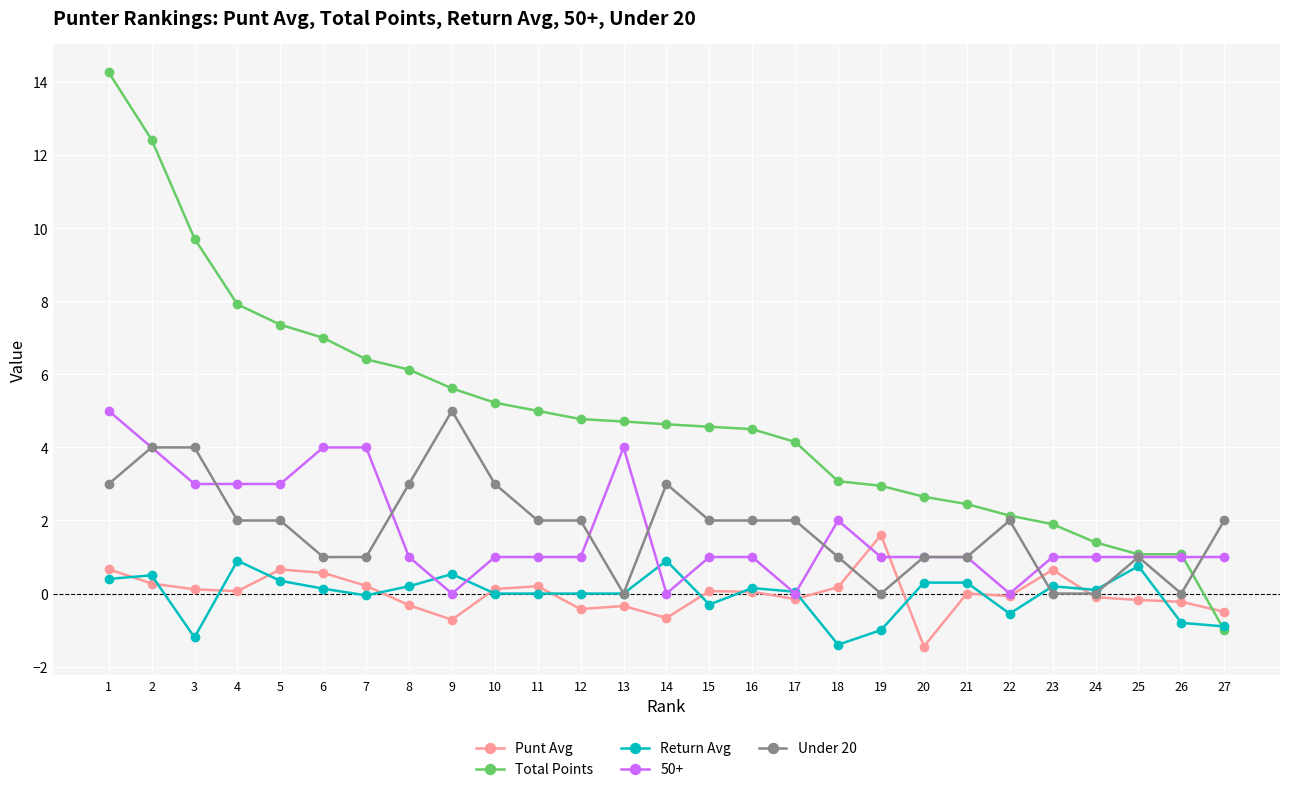

Which series has the widest spread of values?

Total Points